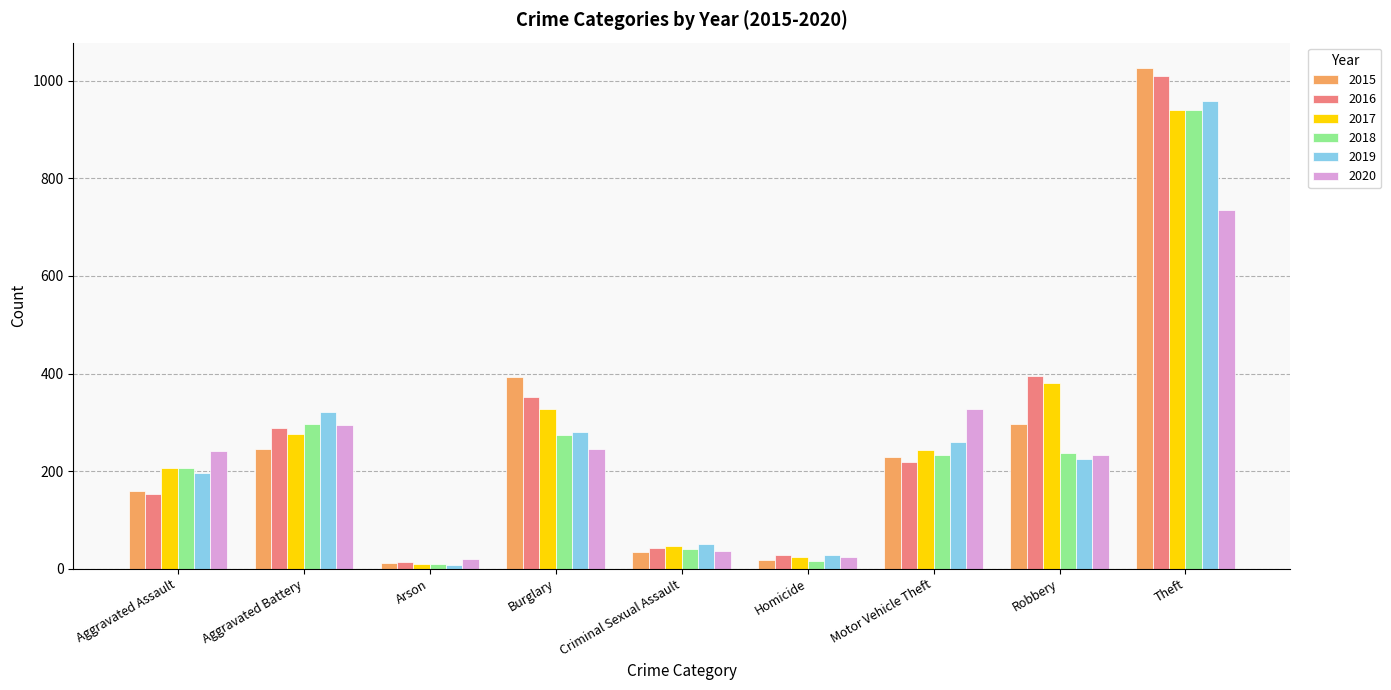

What is the average value of the 2016 series?

278